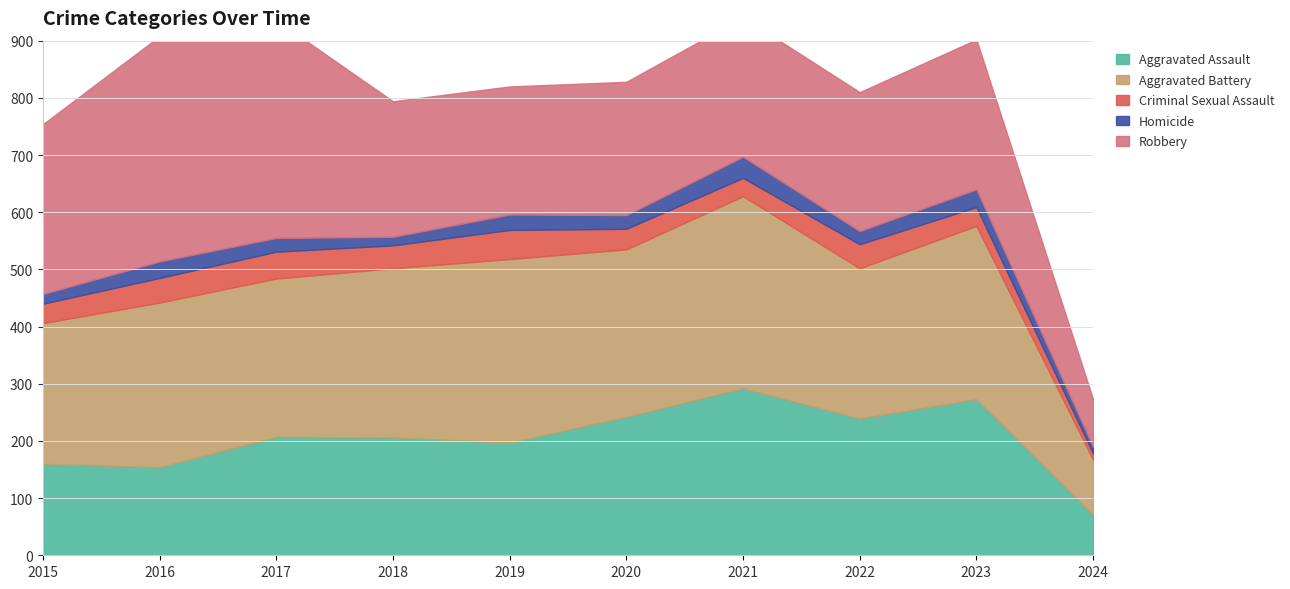

Is the value of Homicide at 2021 greater than the value of Aggravated Assault at 2021?

No